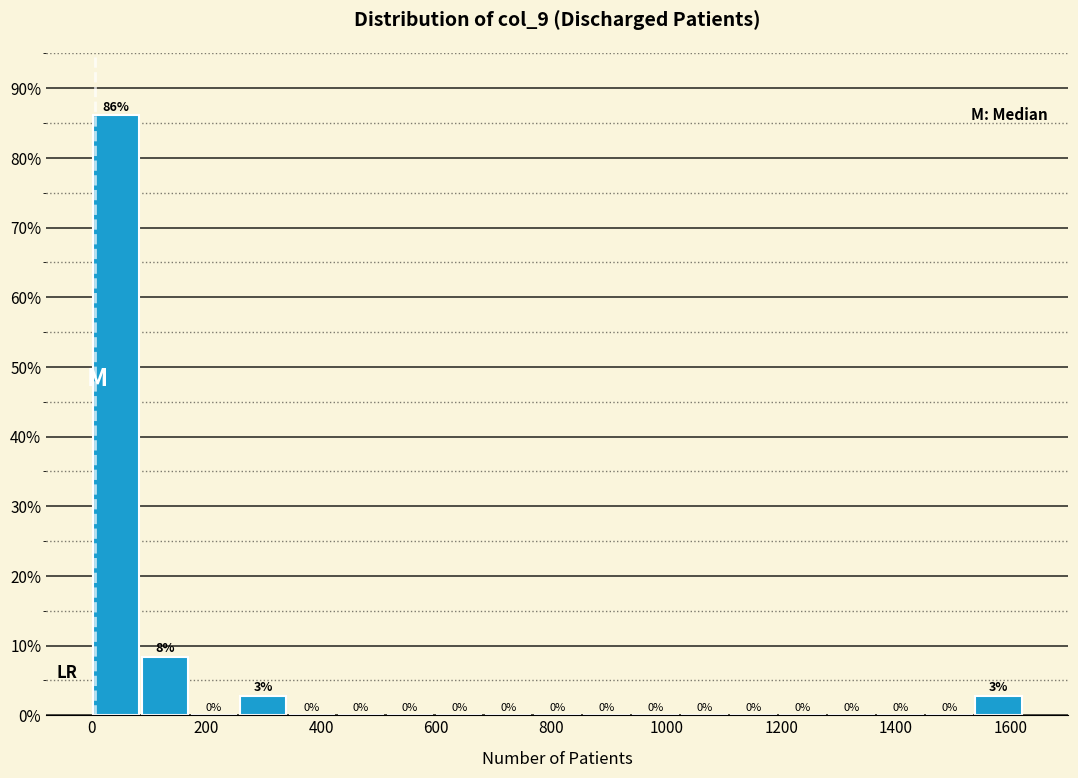

Over which range of the x-axis is the bar tallest?

0 to 80